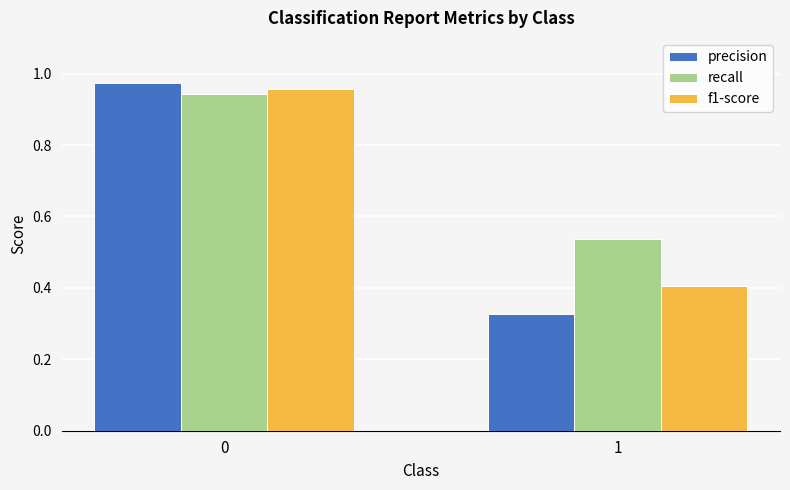

Rank the series by their maximum value, from lowest to highest.

recall, f1-score, precision